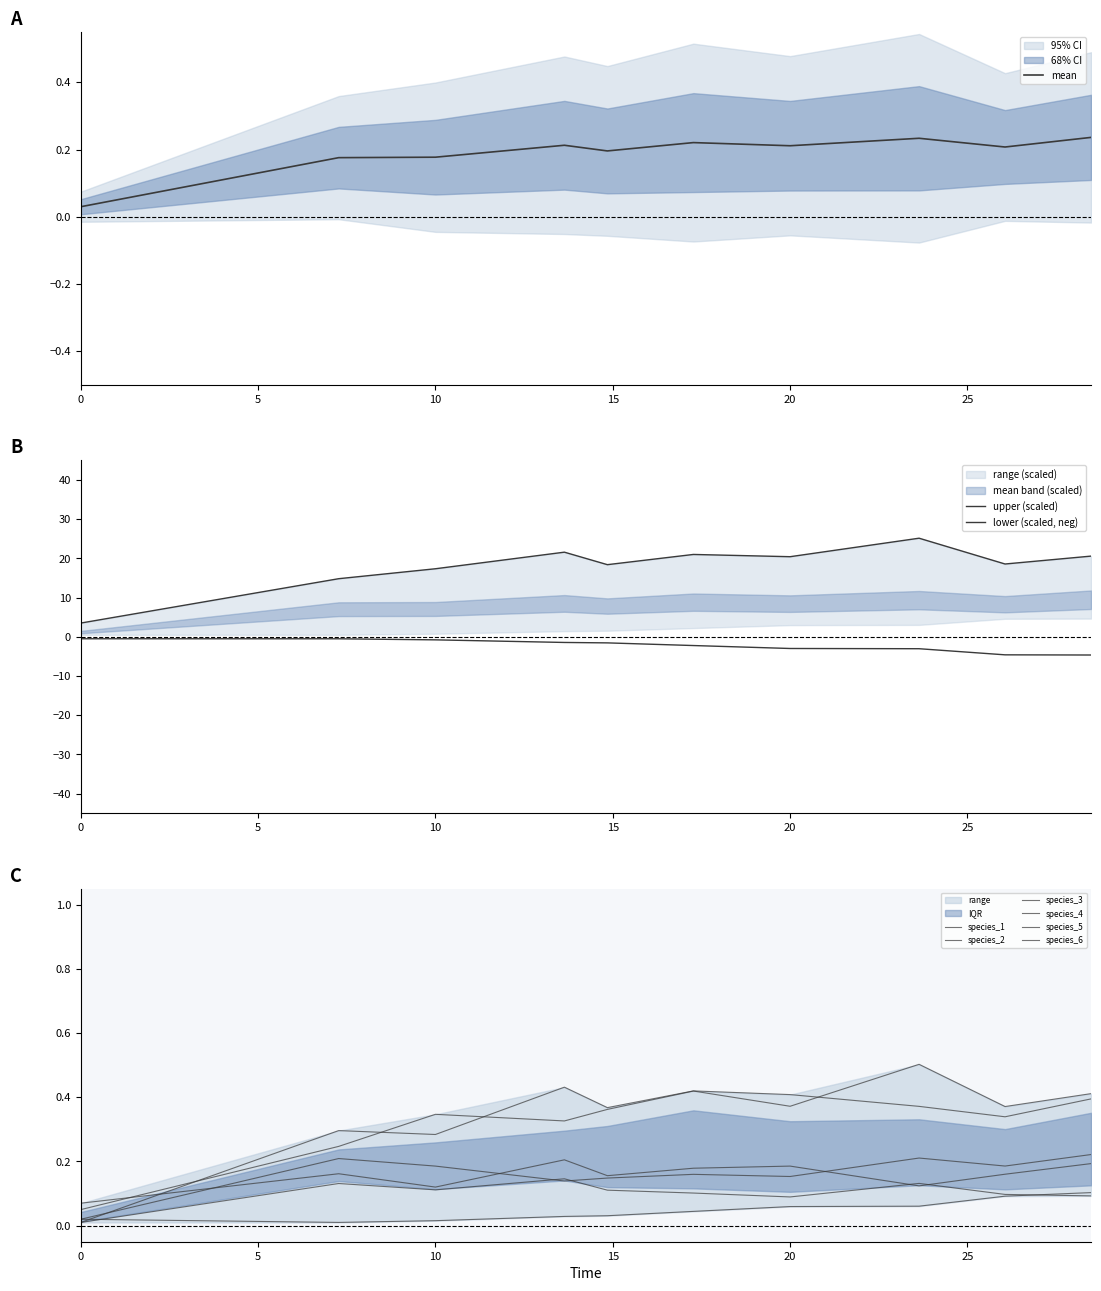

At how many categories does at least one series exceed 0?

10